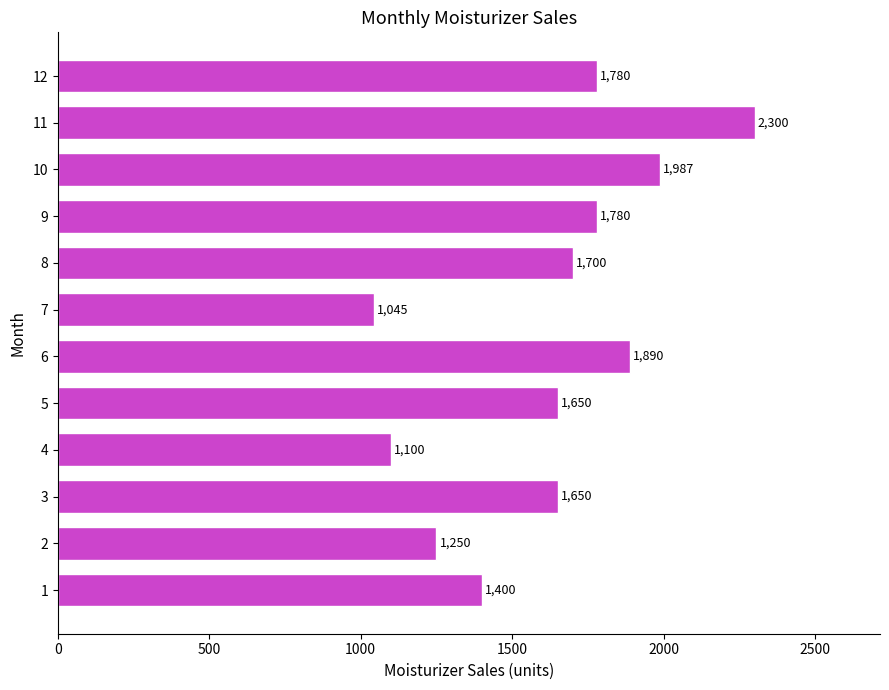

The chart shows a value of 1534 at 4. True or false?

False